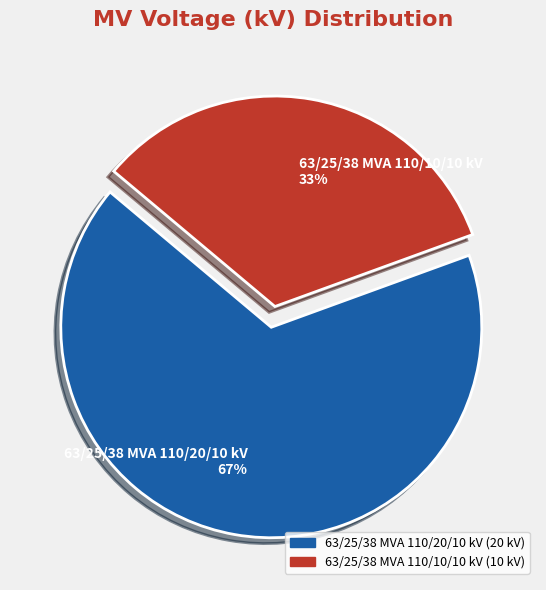

To the nearest percent, what is the combined percentage of 63/25/38 MVA 110/20/10 kV 67% and 63/25/38 MVA 110/10/10 kV 33%?

100%